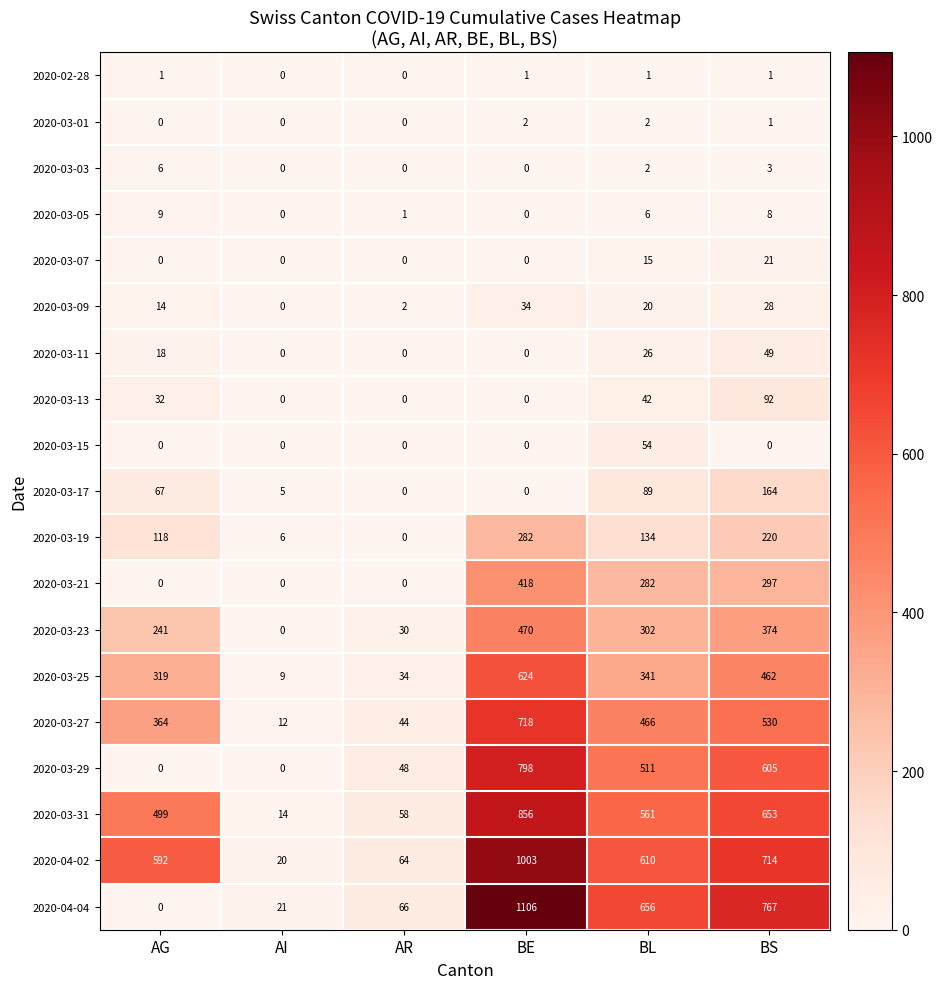

What is the difference between the second highest and minimum values in the 2020-03-23 series?

374